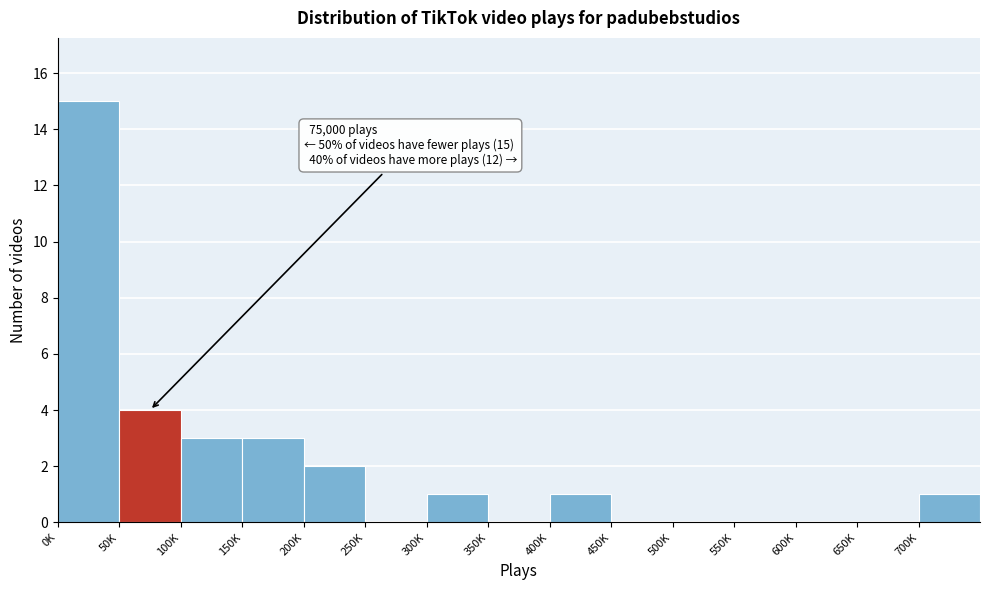

Reading left to right, what are all the values shown in this chart?

0K=15	50K=4	100K=3	150K=3	200K=2	250K=0	300K=1	350K=0	400K=1	450K=0	500K=0	550K=0	600K=0	650K=0	700K=1